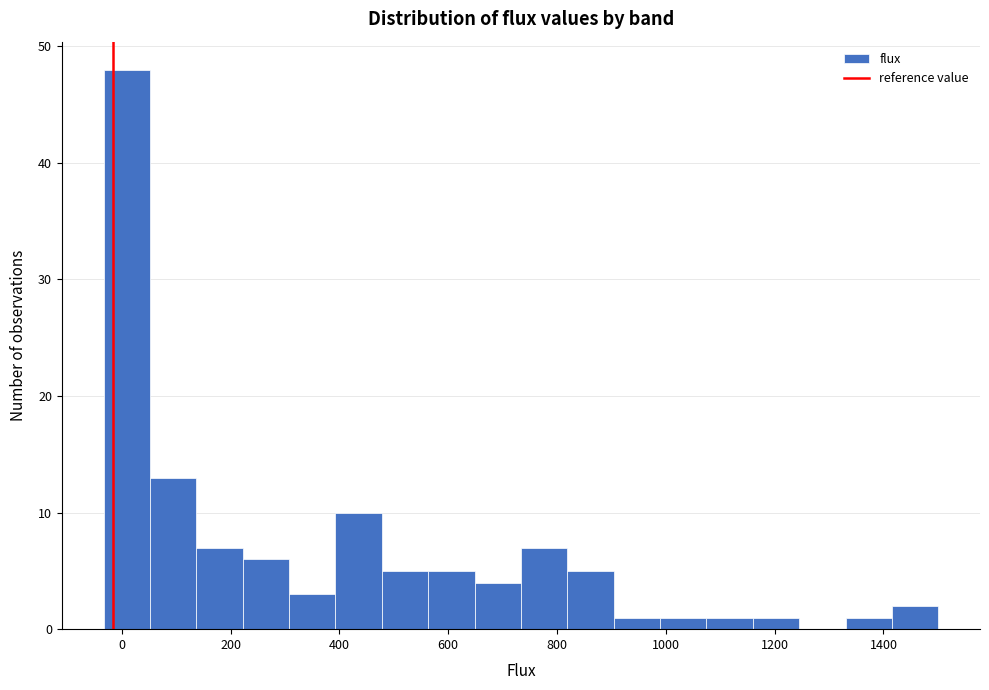

How tall is the bar that spans 1160 to 1240 on the x-axis? Neither the bar edges nor the heights are printed on the chart, so give them approximately, as read against the axes.

1